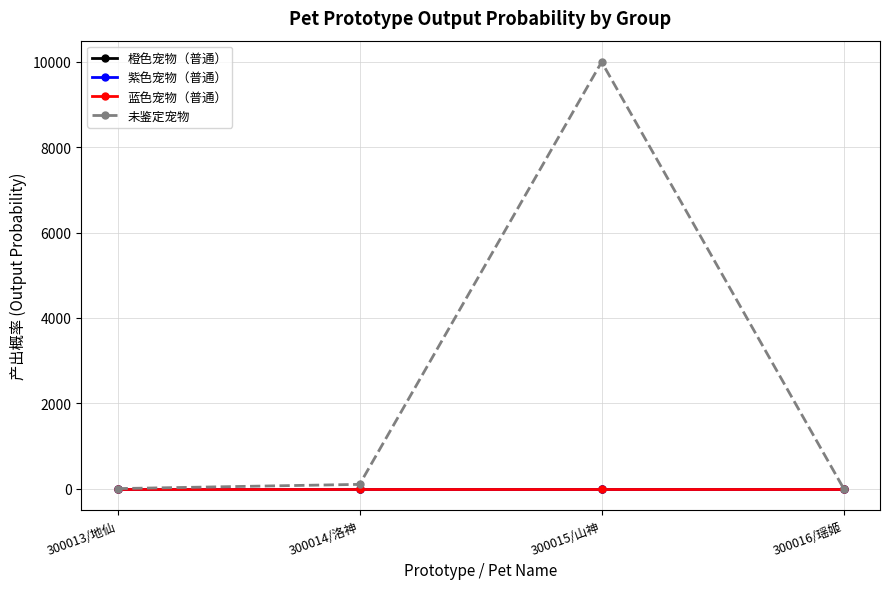

What position from the left is 300013/地仙?

1